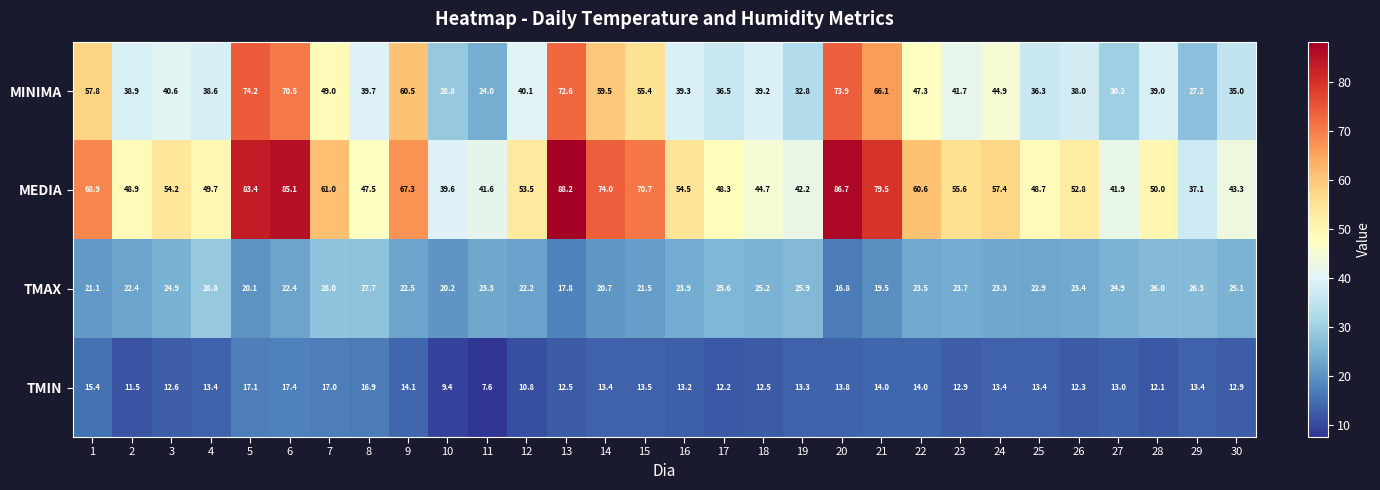

Rank the series by their maximum value, from highest to lowest.

MEDIA, MINIMA, TMAX, TMIN